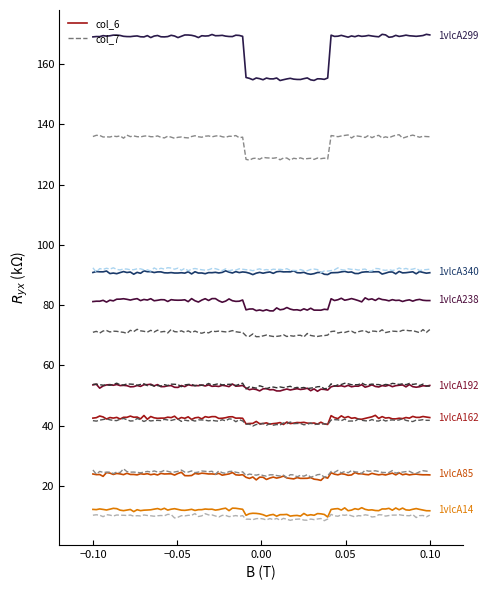

True or false: col_6 and col_7 cross at least once.

True